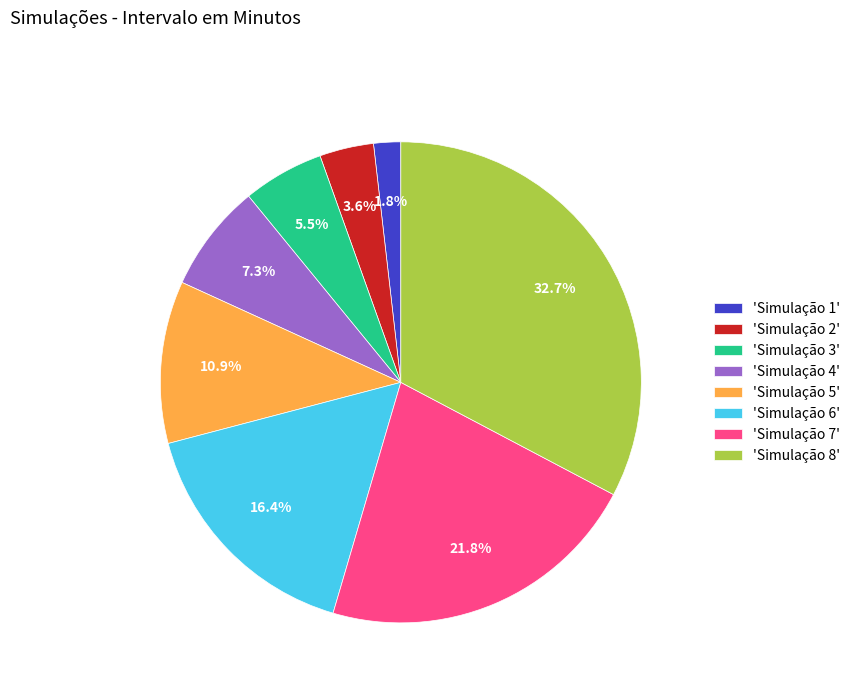

Which slice is the largest?

'Simulação 8'